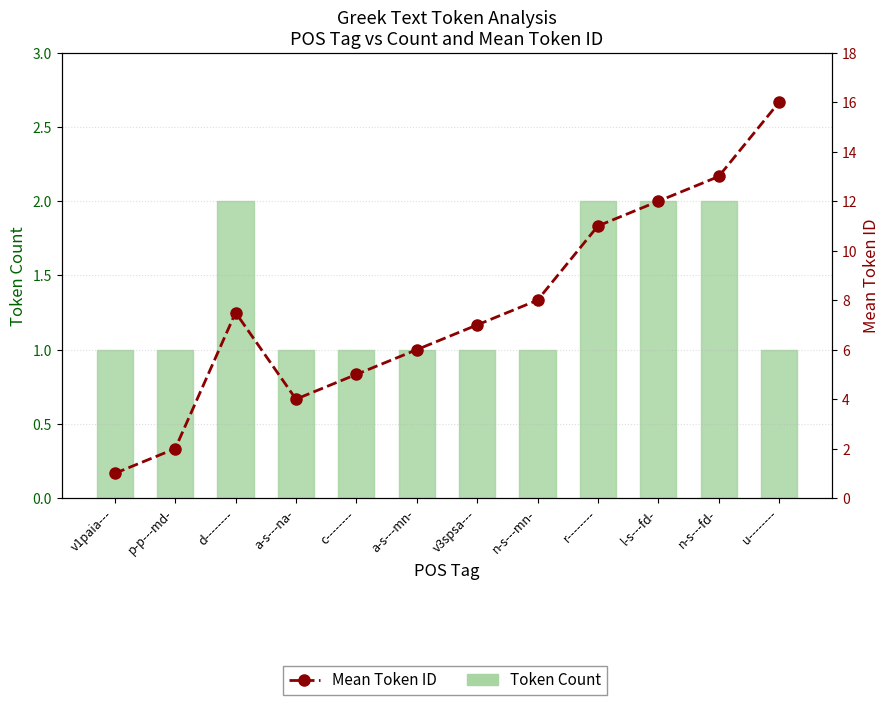

List the series in order of their peak value, highest first.

Mean Token ID, Token Count